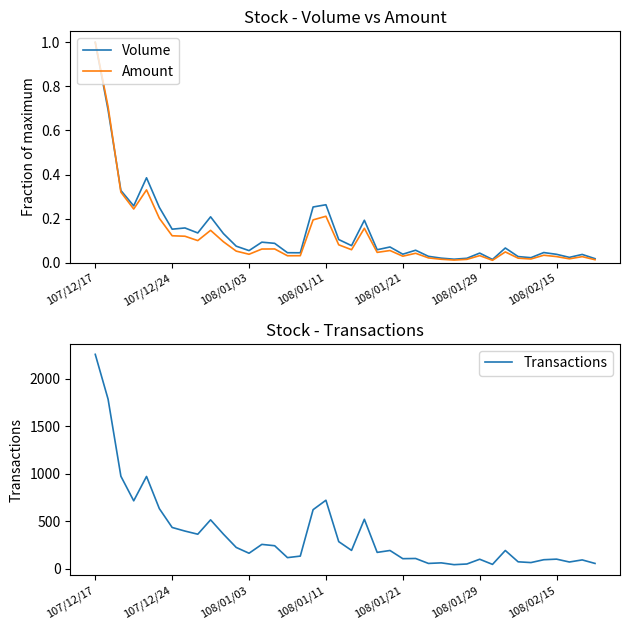

Is it true that Amount equals 1.0 at 107/12/17?

True